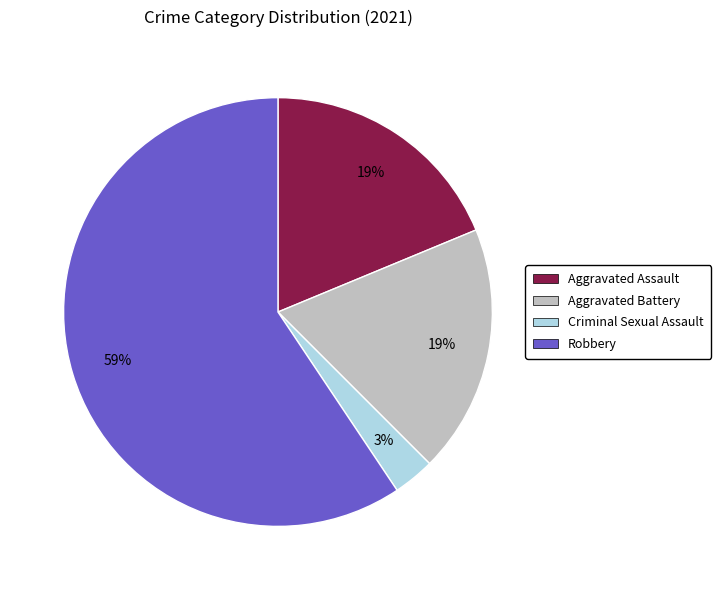

To the nearest percent, what percentage of the pie is Aggravated Assault?

19%